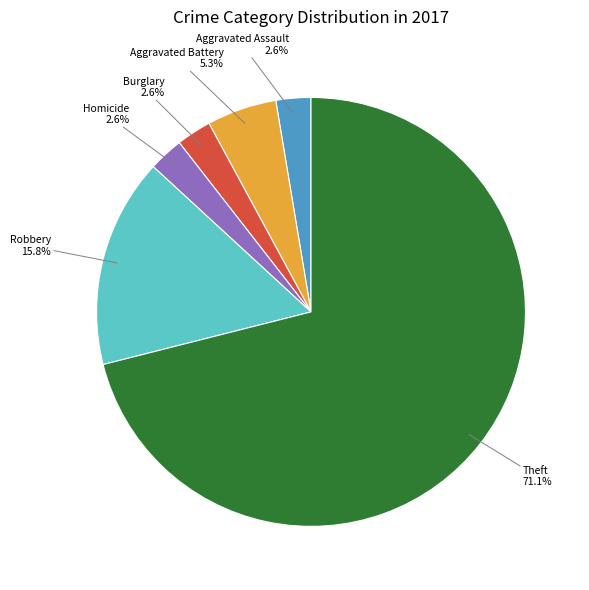

Is there a majority slice in this chart?

Yes